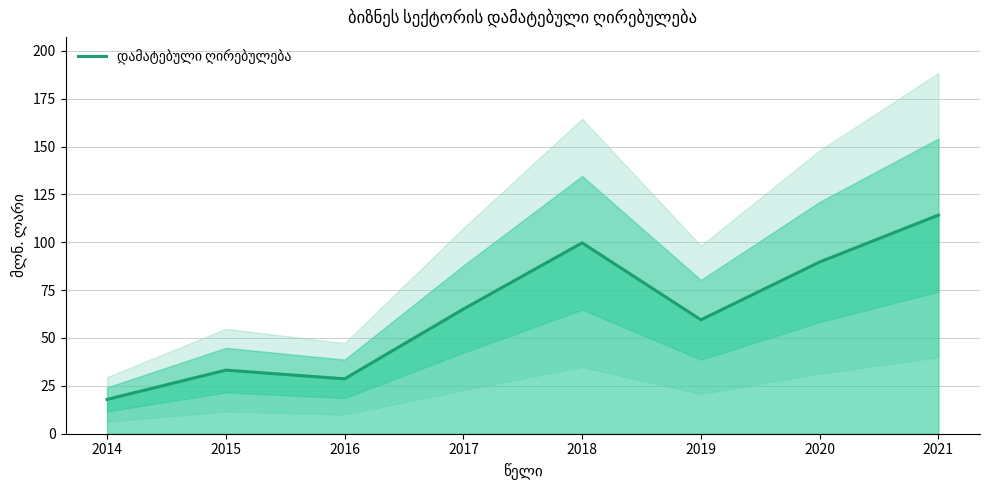

At which category does the data reach its first local peak?

2015